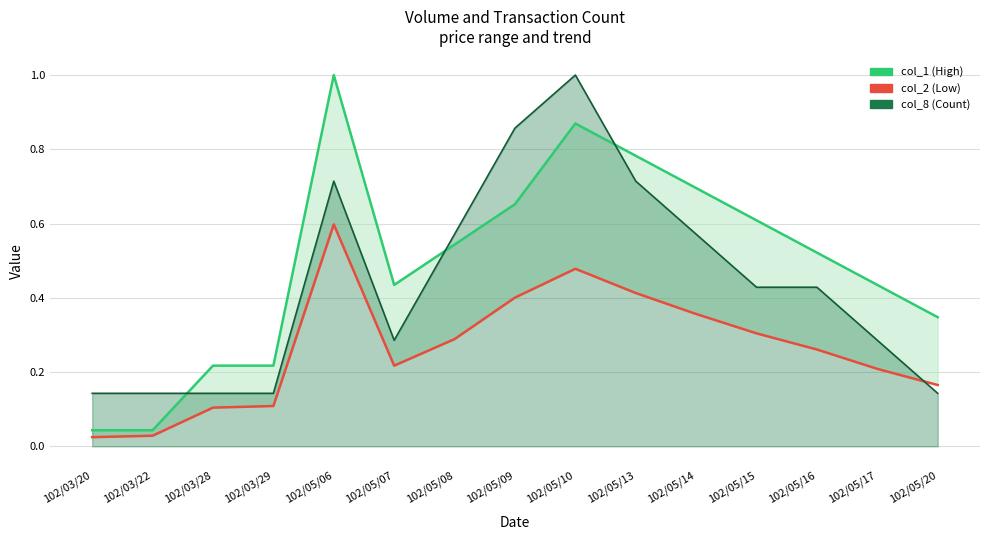

What is the maximum value shown in the chart?

1.0